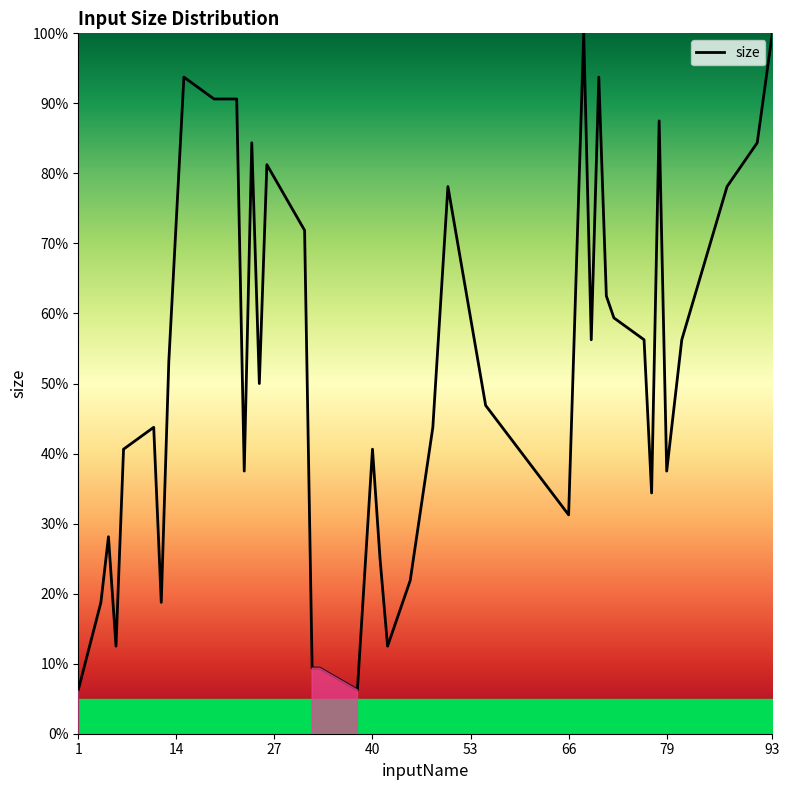

What is the maximum value shown in the chart?

100.0